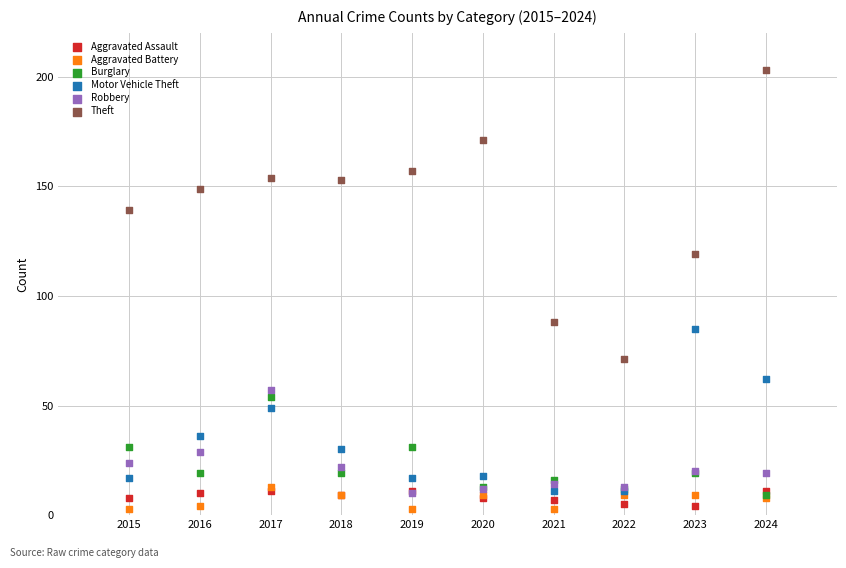

Which series contains the highest Y value?

Theft